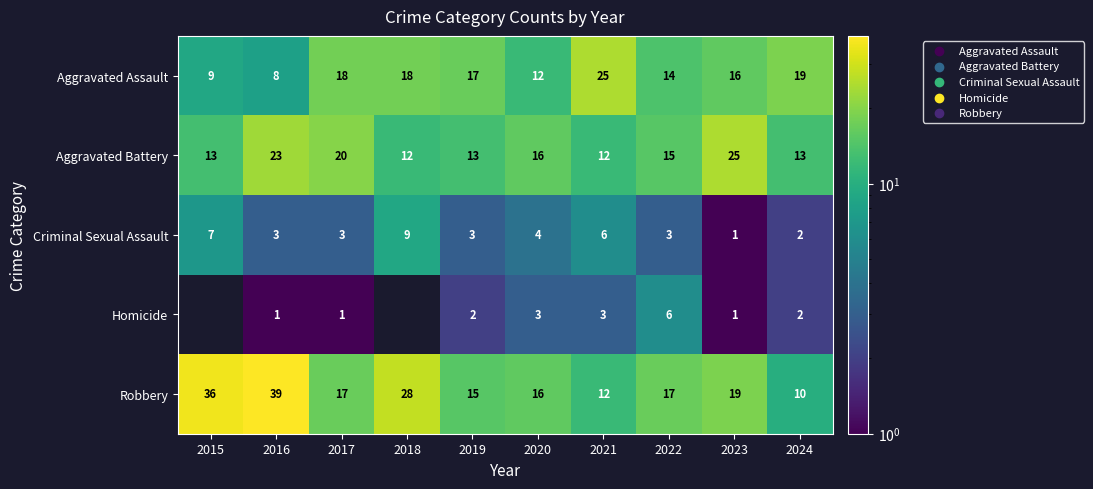

At which category is the sum across all series the highest?

2016